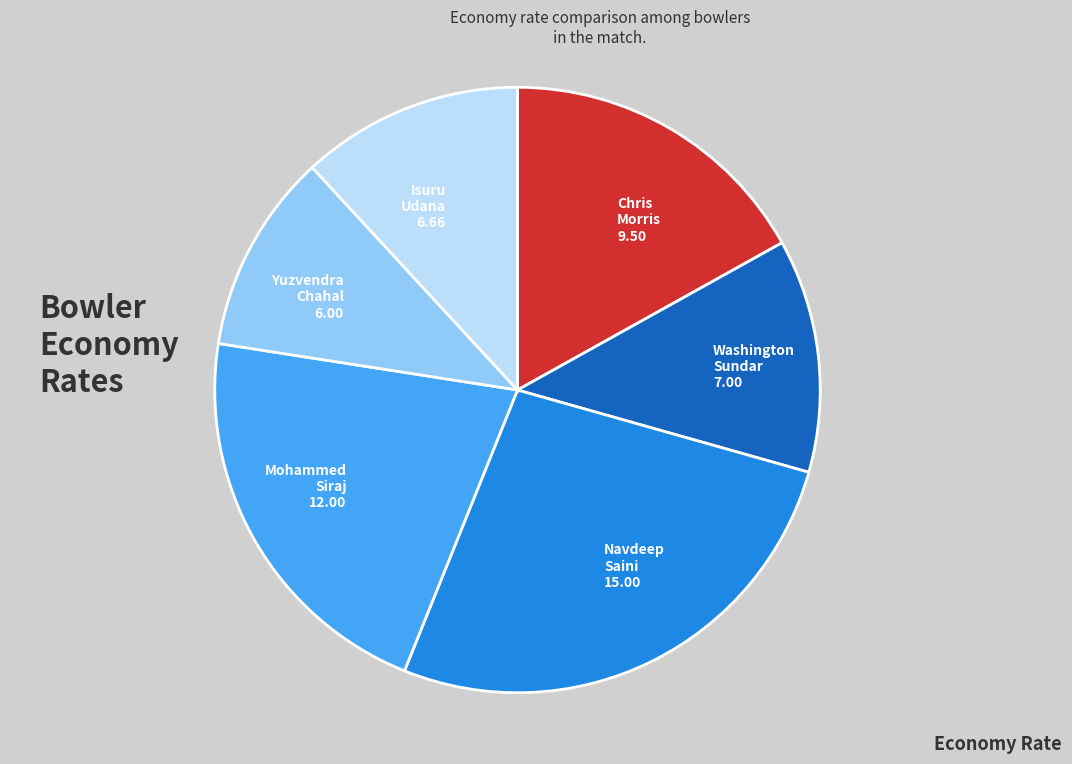

Is it true that Chris Morris is 23% of the pie?

False